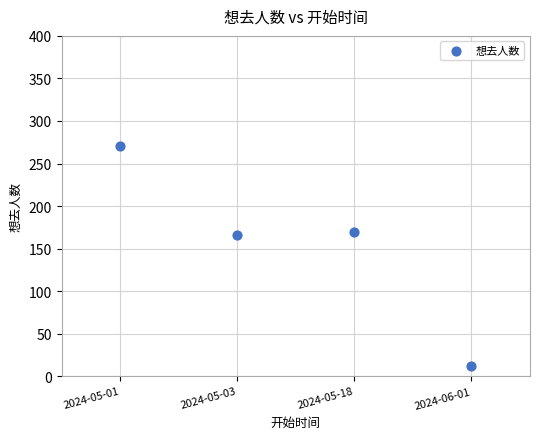

What is the average Y value?

155